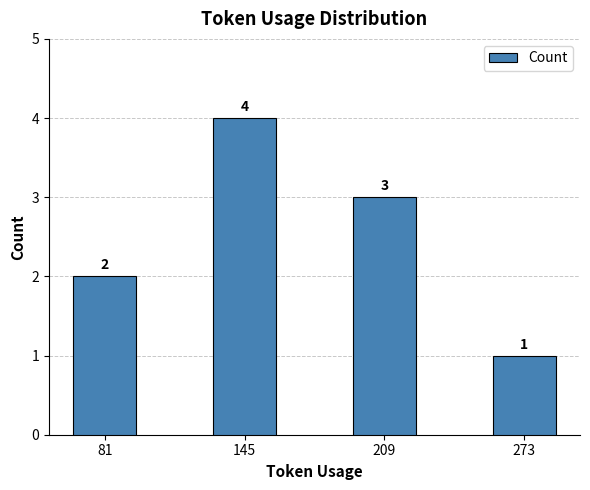

Reading left to right, extract all data points from this chart.

81=2	145=4	209=3	273=1